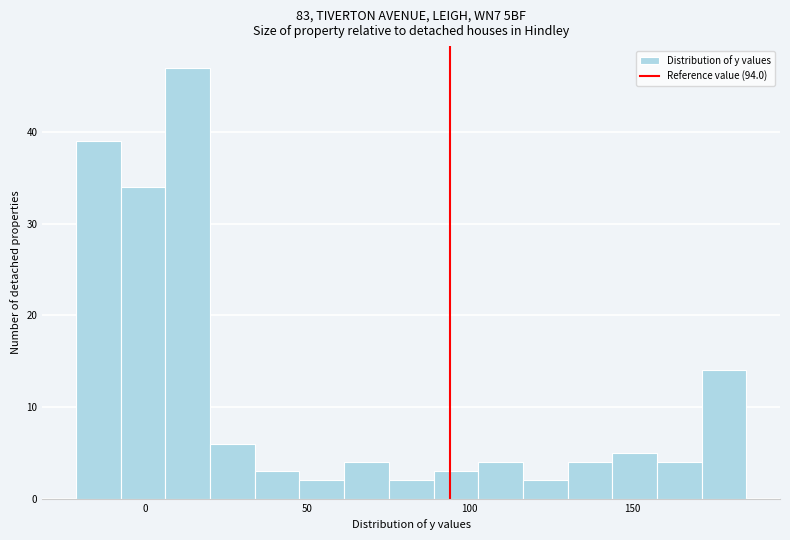

Read against the x-axis, roughly where is the centre of the tallest bar?

15